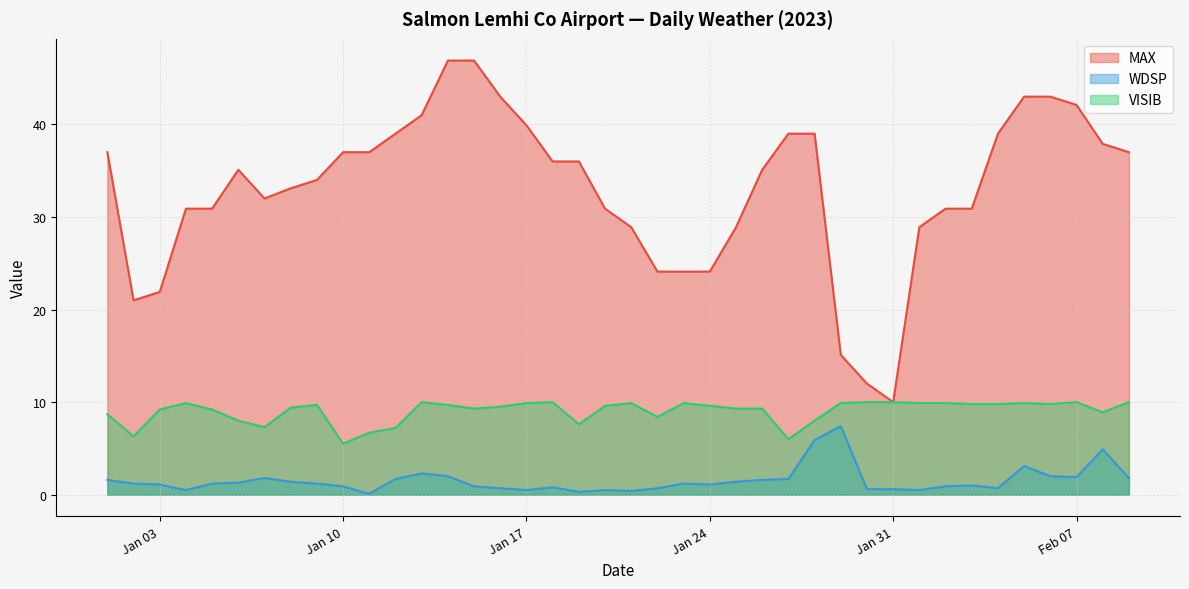

How many lines are shown in the chart?

3